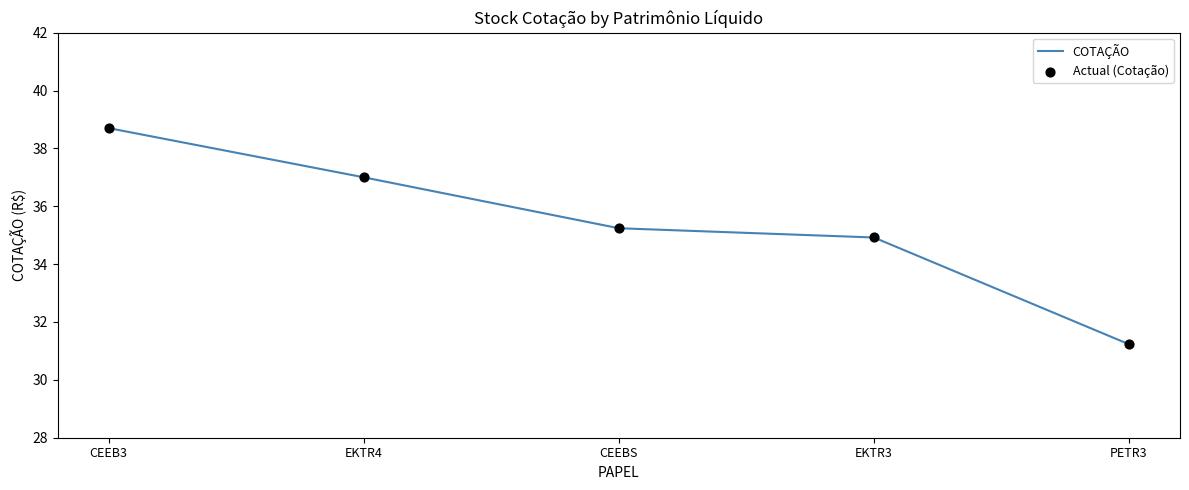

Approximately how many times larger is the value at PETR3 compared to EKTR3?

0.9